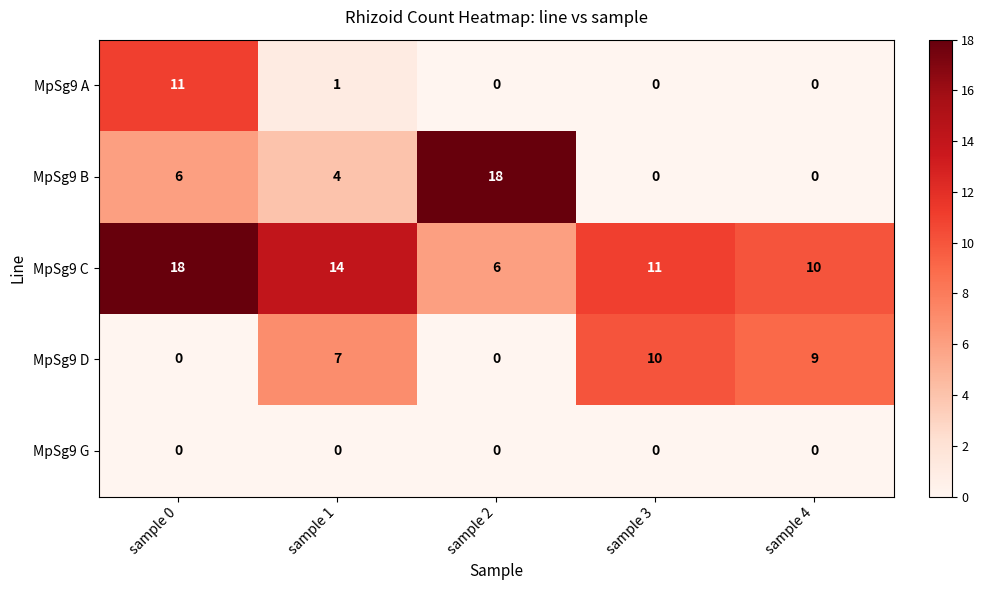

Between sample 0 and sample 1, which series saw the biggest shift?

MpSg9 A